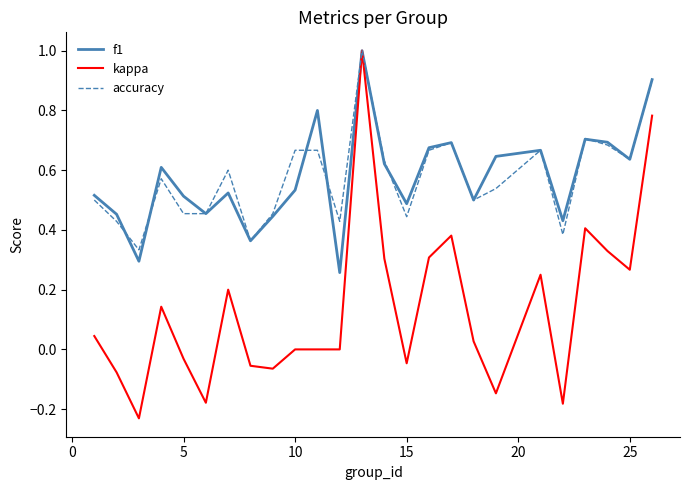

What is the greatest value displayed?

1.0